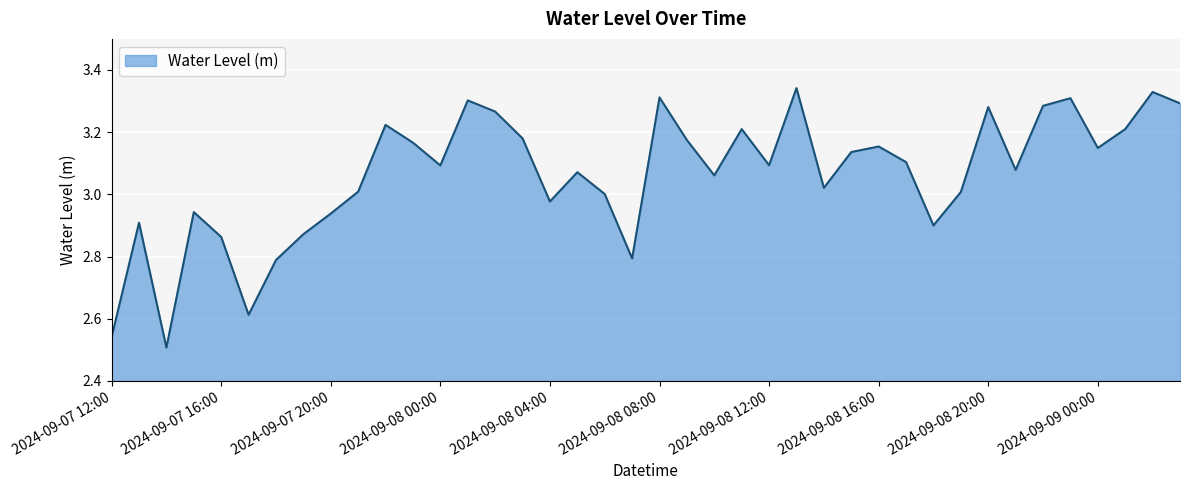

How many lines are shown in the chart?

1